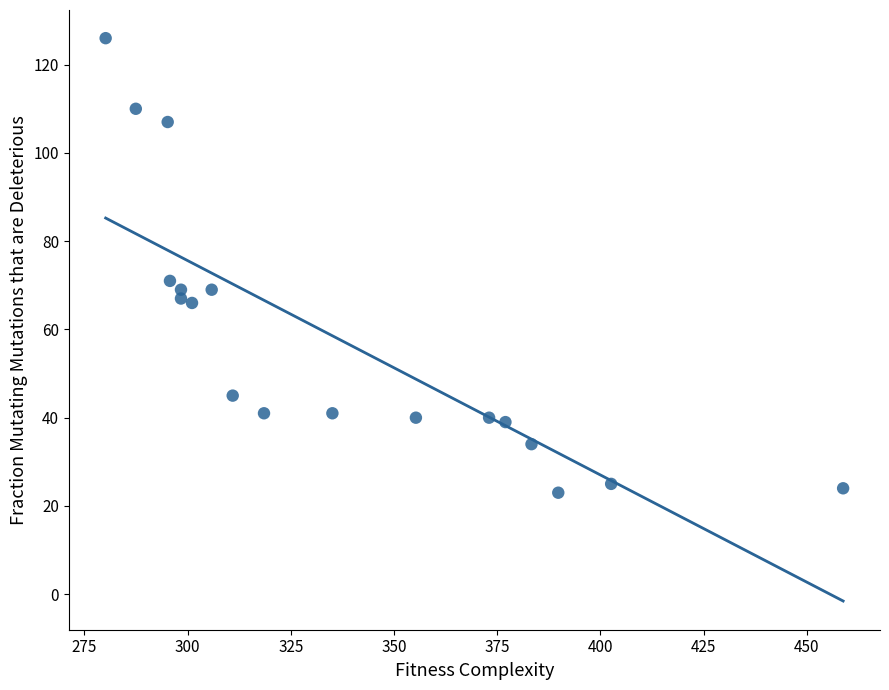

What is the range of Y values (max minus min)?

103